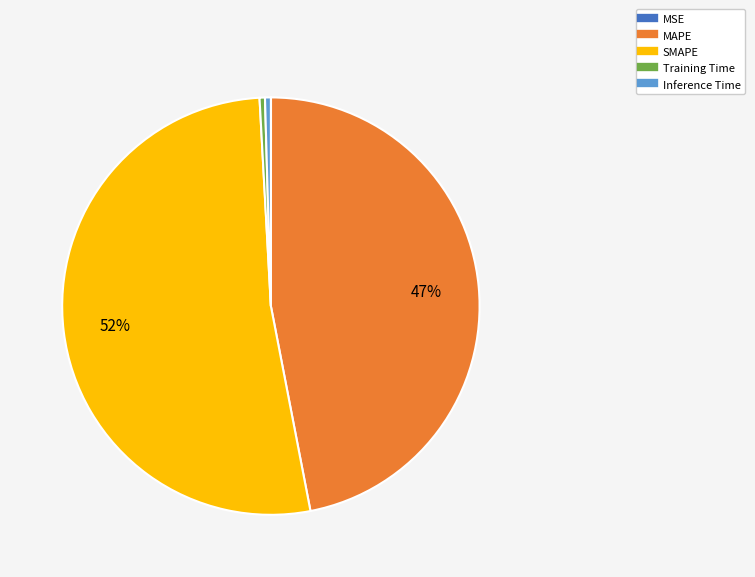

The MAPE slice represents 47% of the pie. True or false?

True